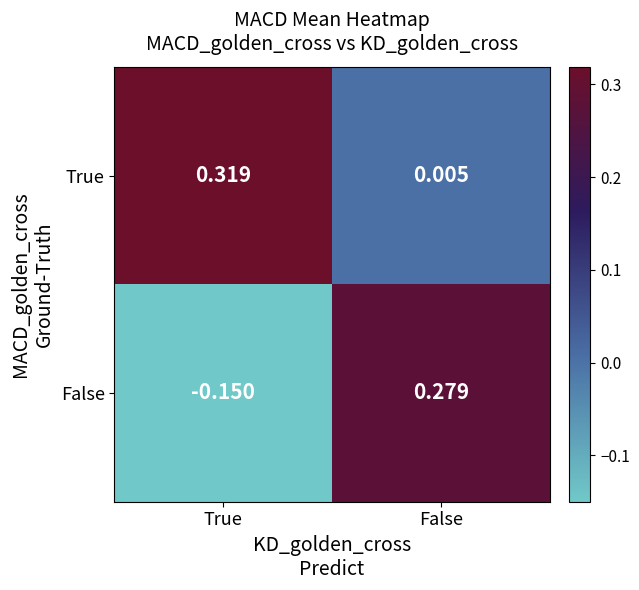

At which label does False reach its peak?

False